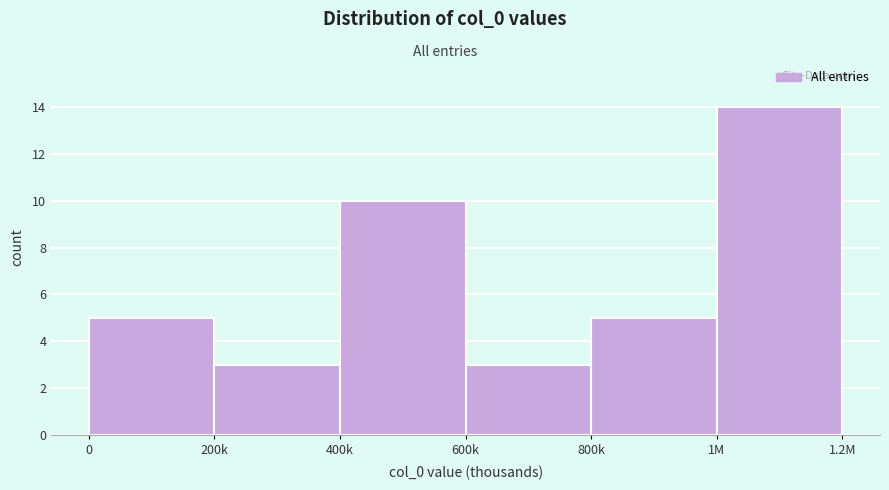

Reading left to right, transcribe all the data shown in this chart.

5	3	10	3	5	14